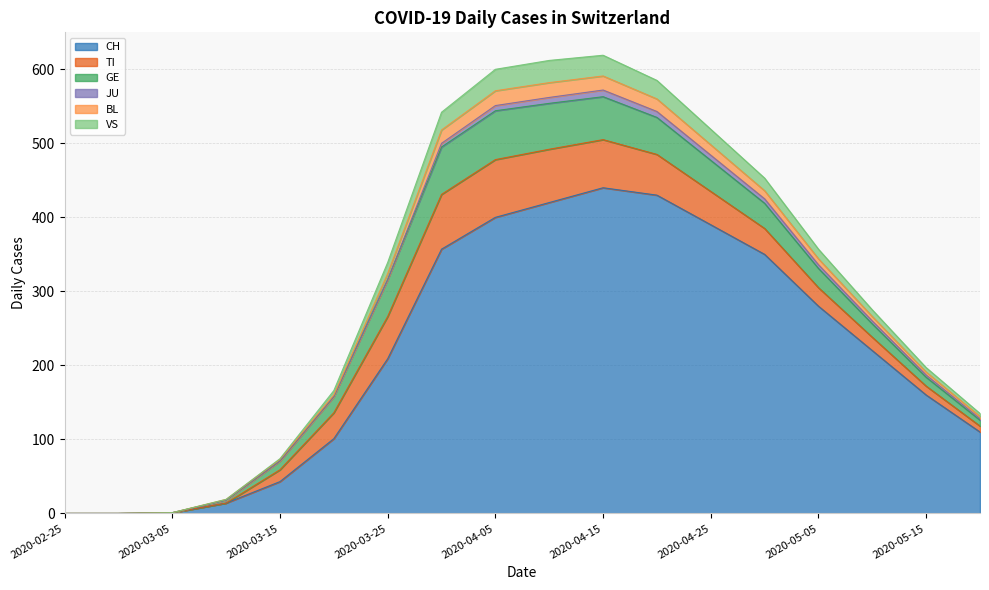

How many values in the CH series exceed 220?

8